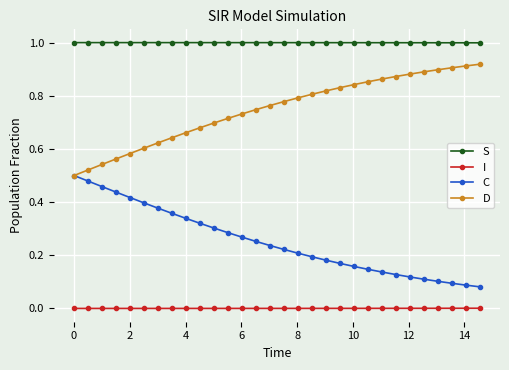

What is the maximum value shown in the chart?

1.0